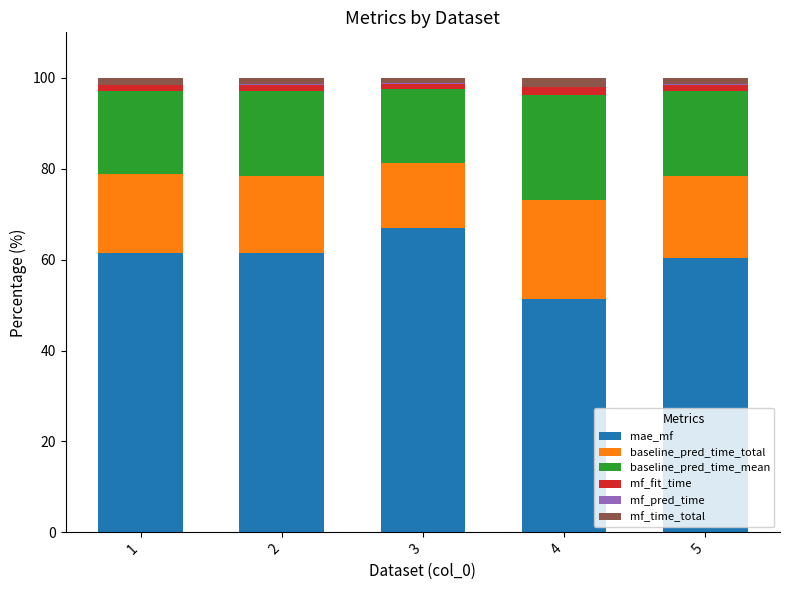

Which category has the highest value in the mae_mf series?

3